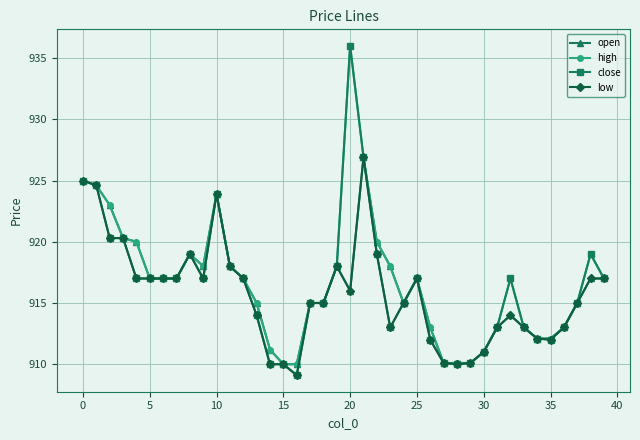

At how many categories does at least one series exceed 922?

6